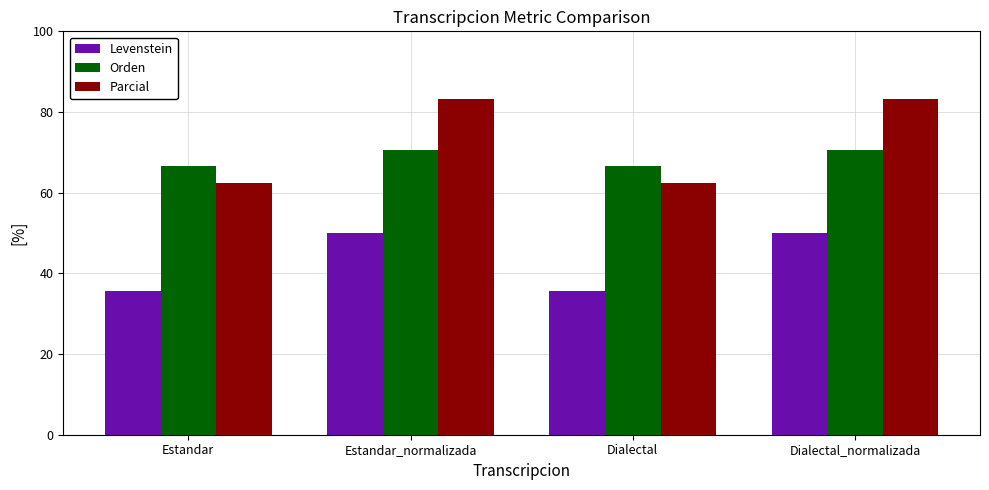

Count the Orden values in the range 66 to 70.

2